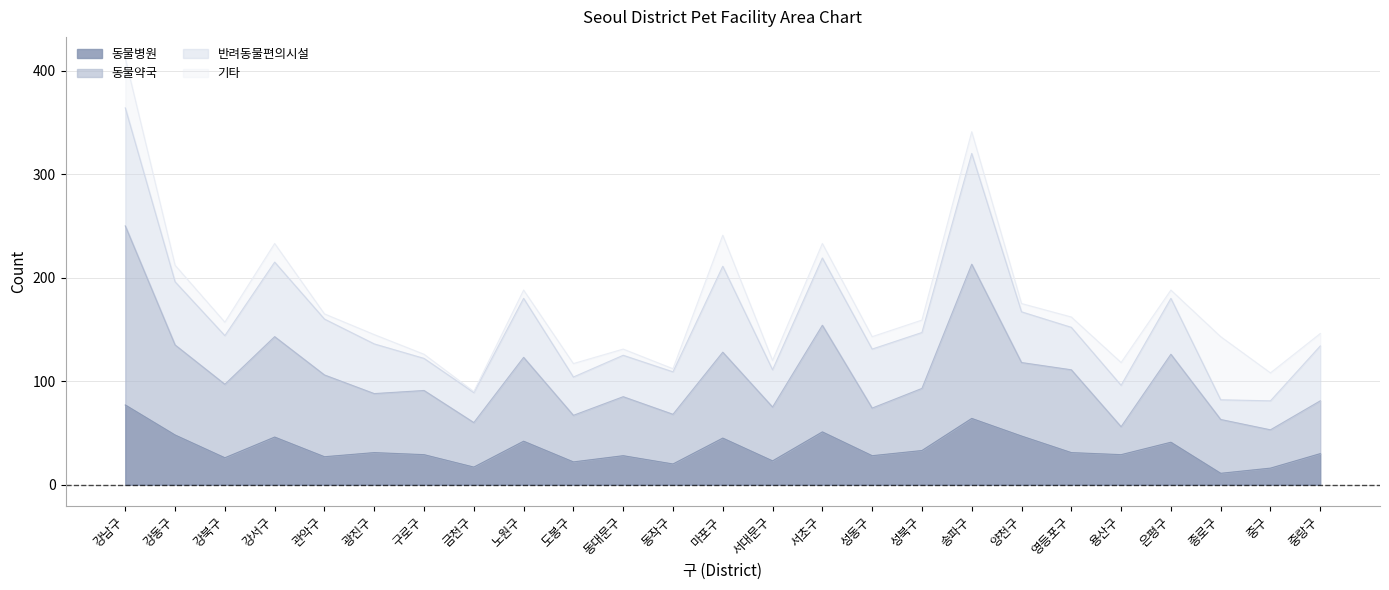

What is the label of the 15th point from the left?

서초구